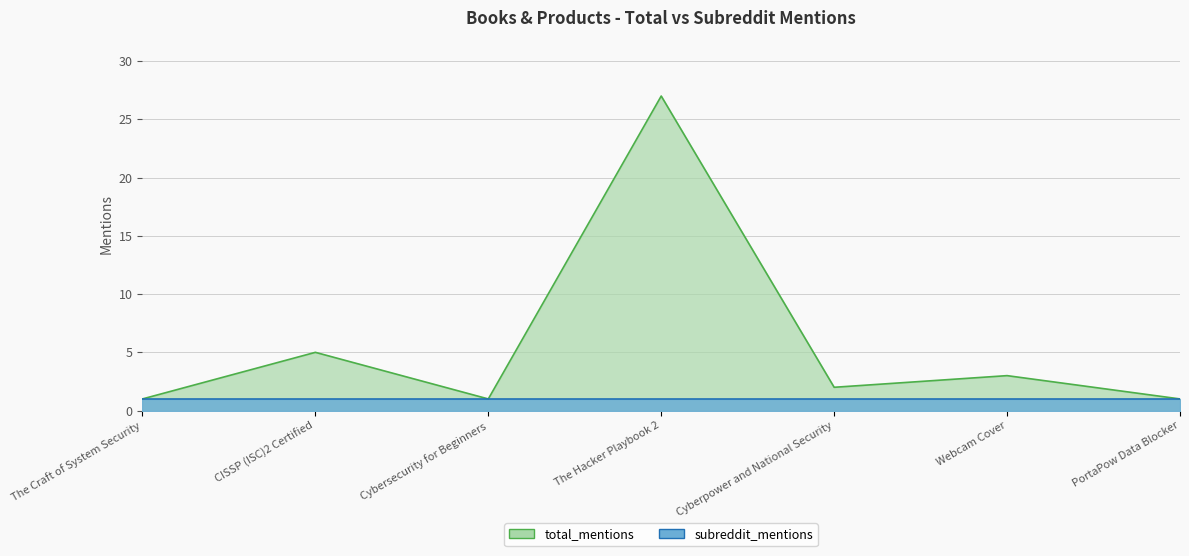

At which label does the data first exceed 2?

CISSP (ISC)2 Certified